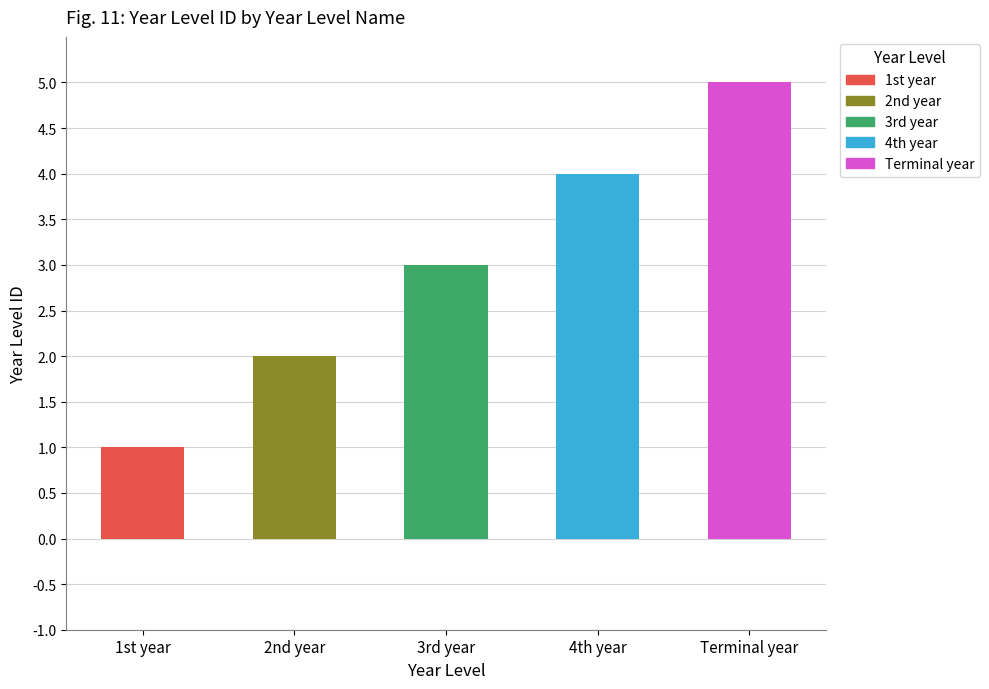

At which label does the data first exceed 3?

4th year